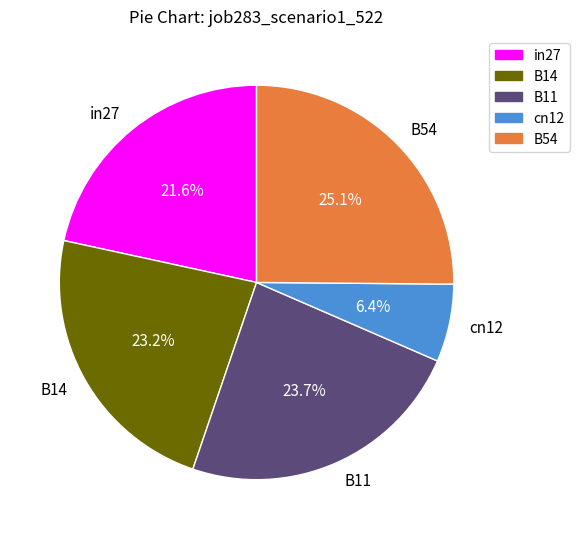

To the nearest percent, what portion does in27 represent?

22%